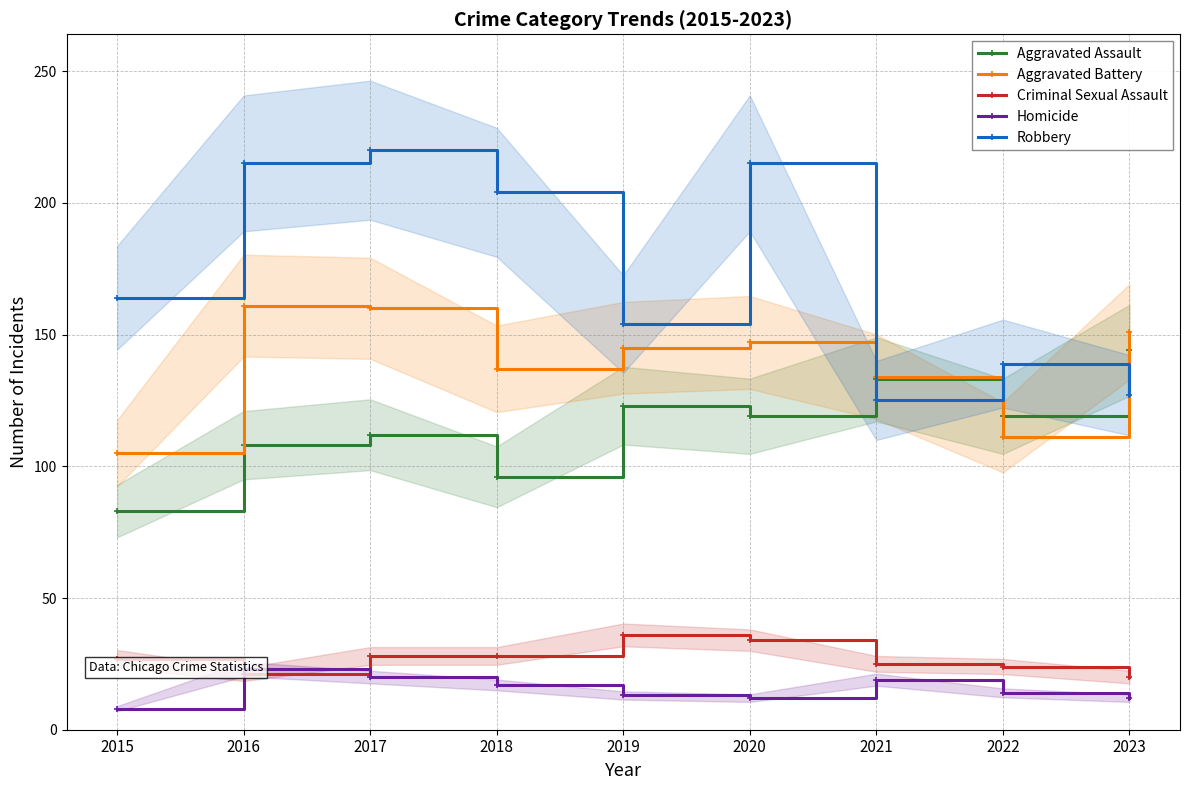

At which label does Robbery first exceed 164?

2016